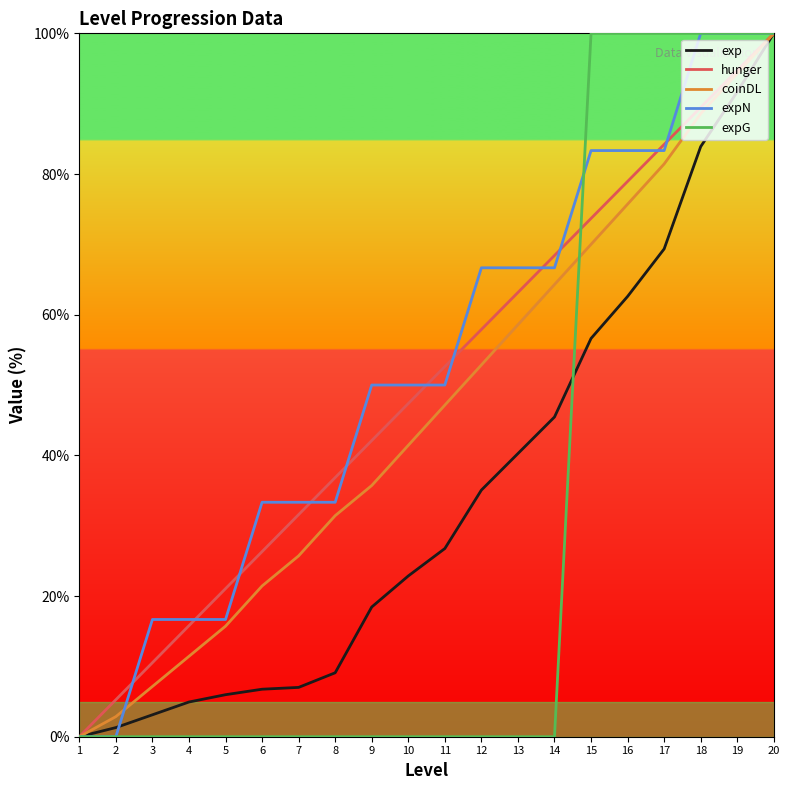

What is the maximum value for coinDL?

100.0